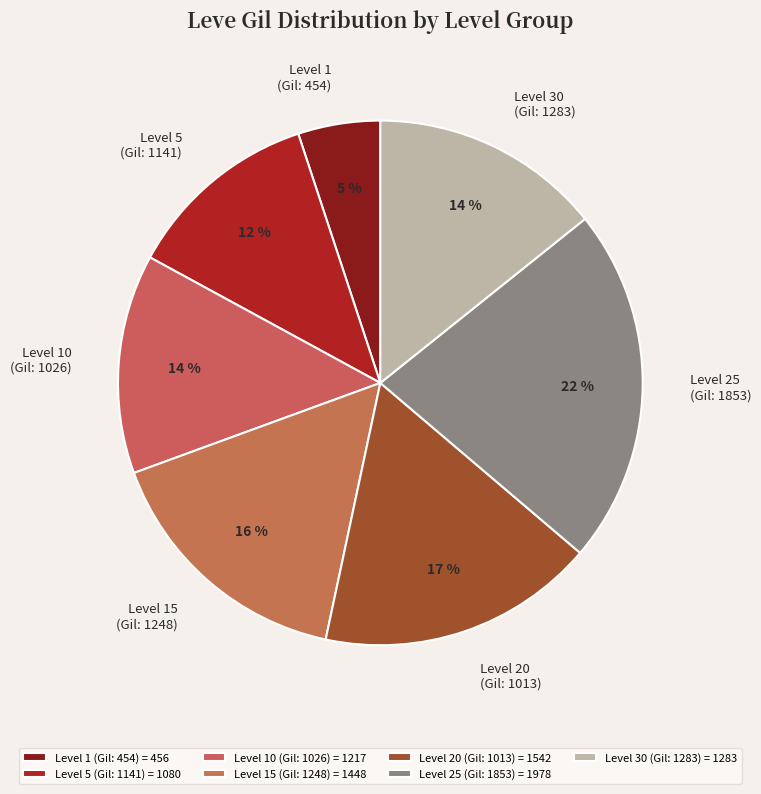

To the nearest percent, what percentage of the pie is Level 25 (Gil: 1853)?

22%